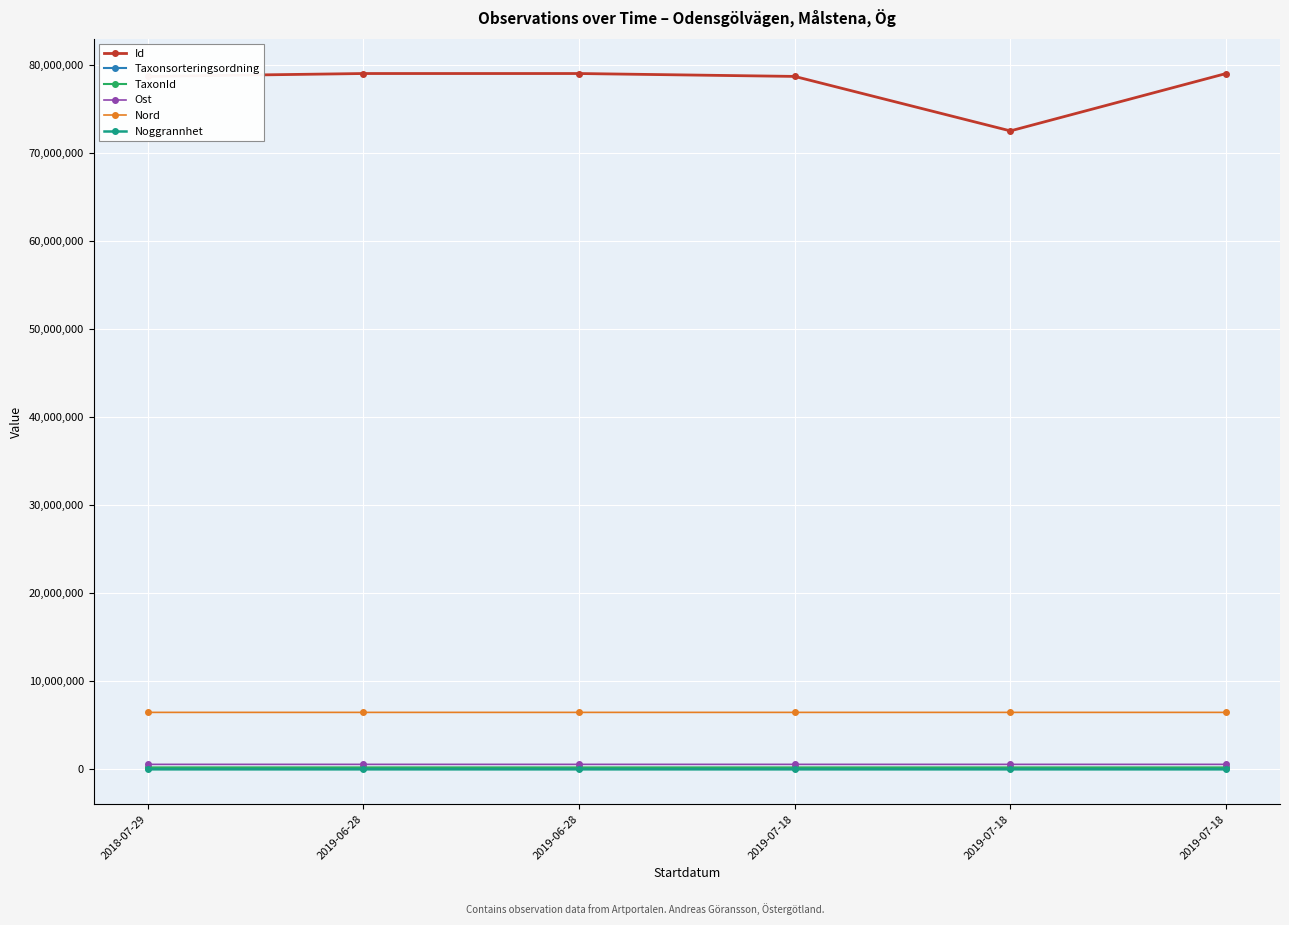

Rank the series by their maximum value, from lowest to highest.

Noggrannhet, Taxonsorteringsordning, TaxonId, Ost, Nord, Id